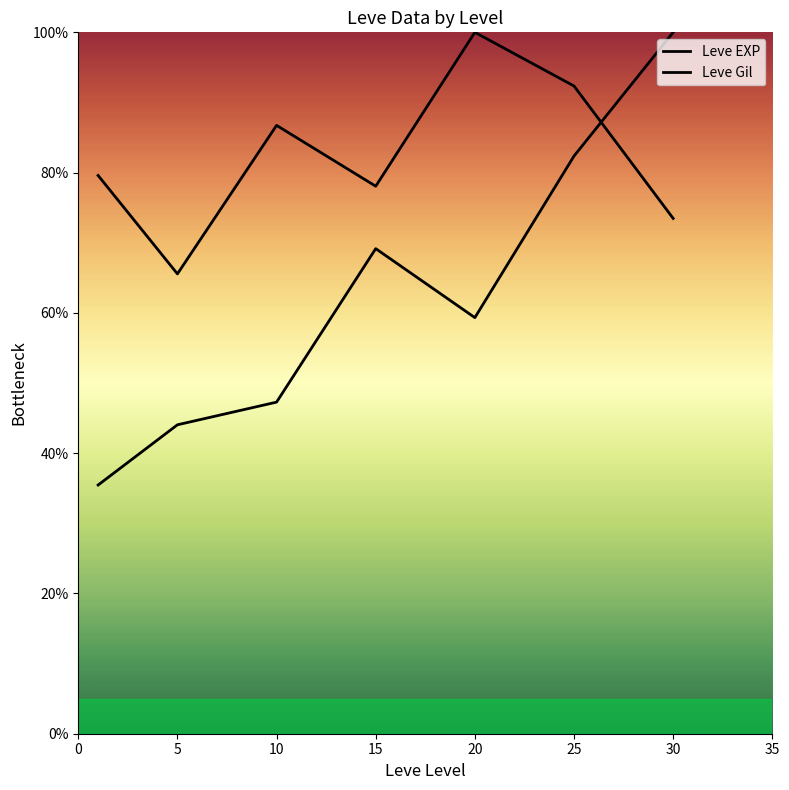

True or false: Leve Gil has more than 0 points higher than both neighbors.

True